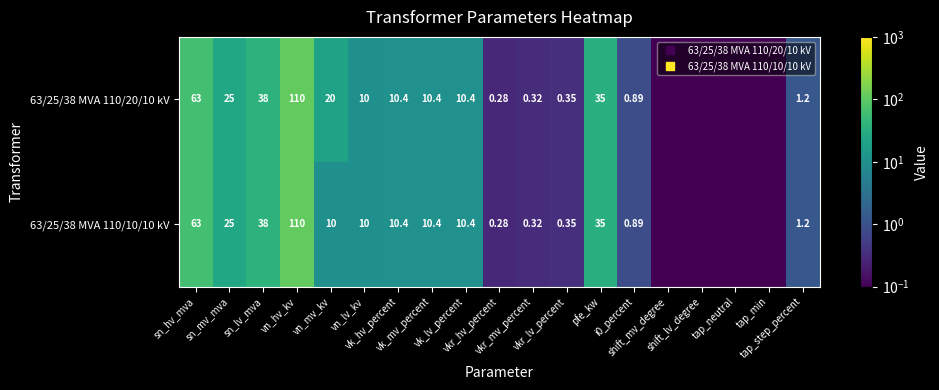

At how many categories does at least one series exceed 6?

10